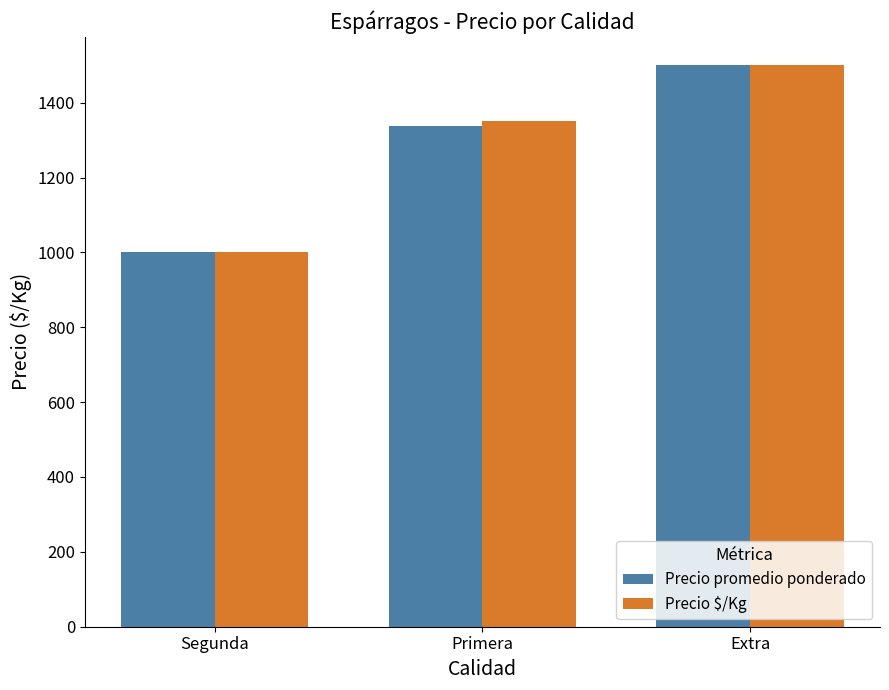

Is the value of Precio $/Kg at Segunda greater than the value of Precio promedio ponderado at Extra?

No